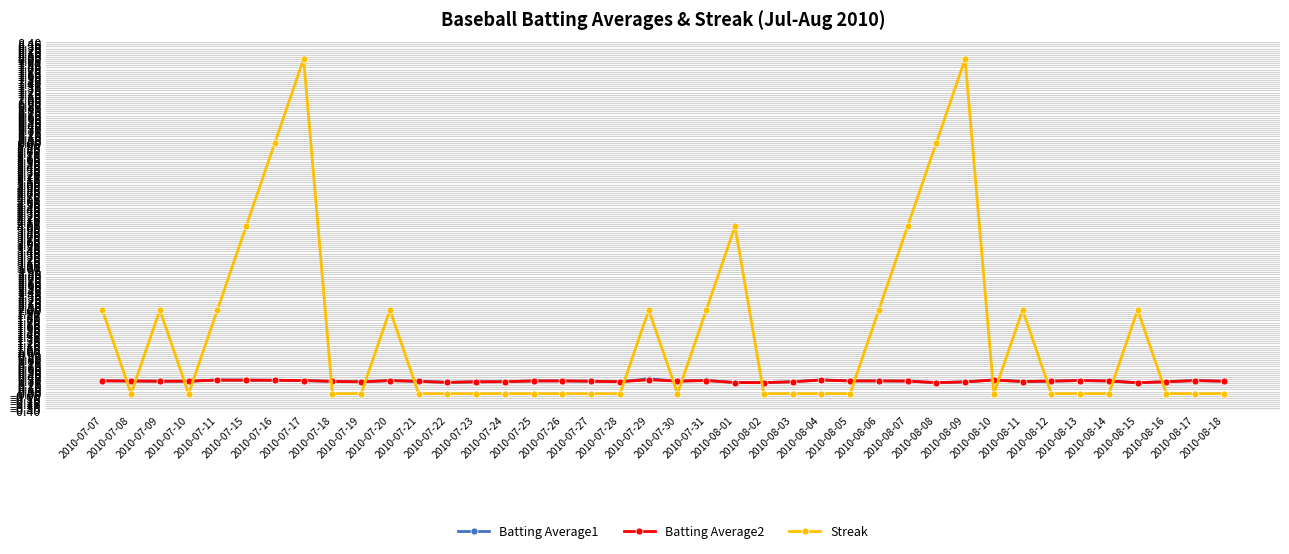

What is the lowest value of the Batting Average1 series?

0.3